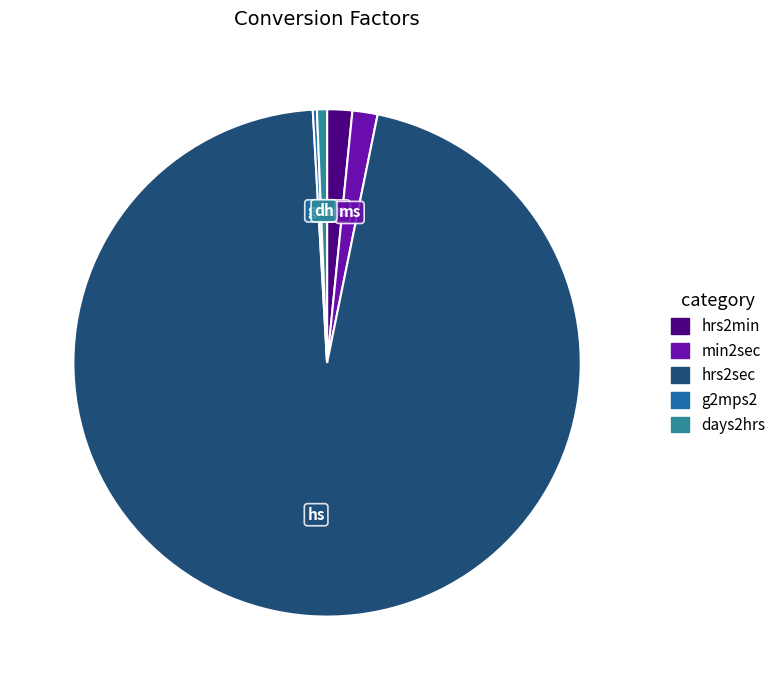

What is the largest slice in the pie chart?

hrs2sec